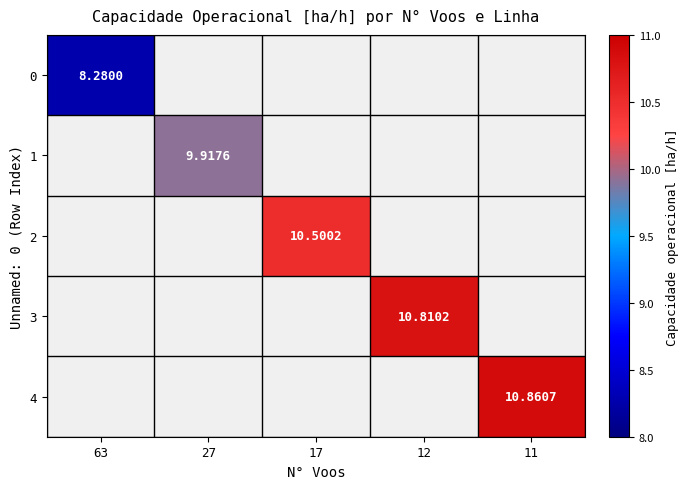

Between 17 and 12, which is larger?

12